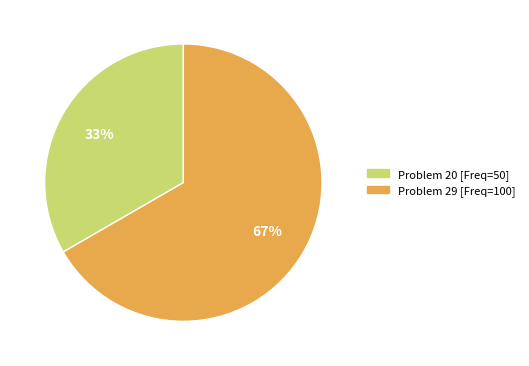

Is there any slice that represents more than half of the pie?

Yes